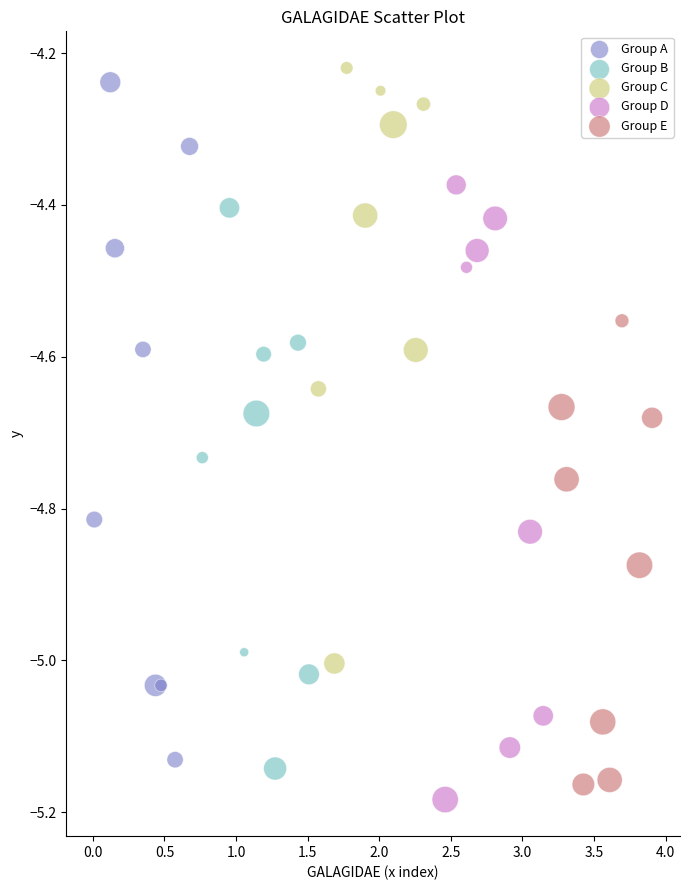

Which series has the largest Y range (max minus min)?

Group A